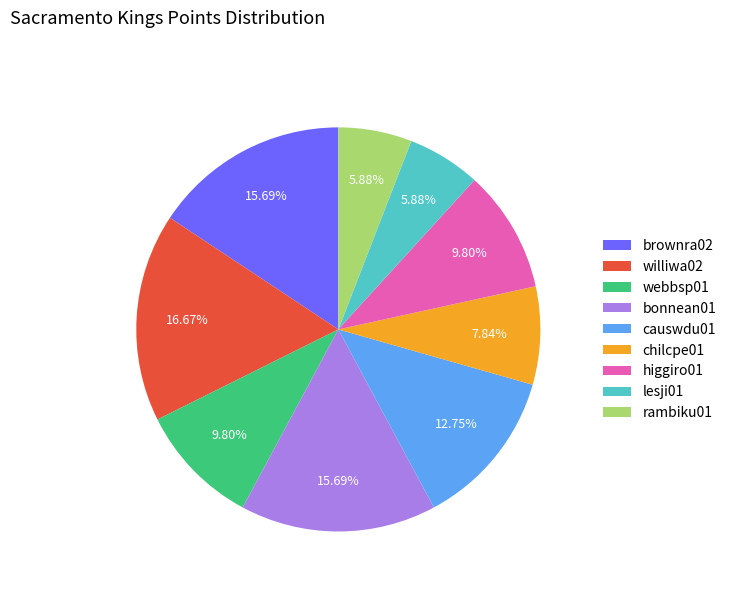

Which has a higher value, williwa02 or causwdu01?

williwa02